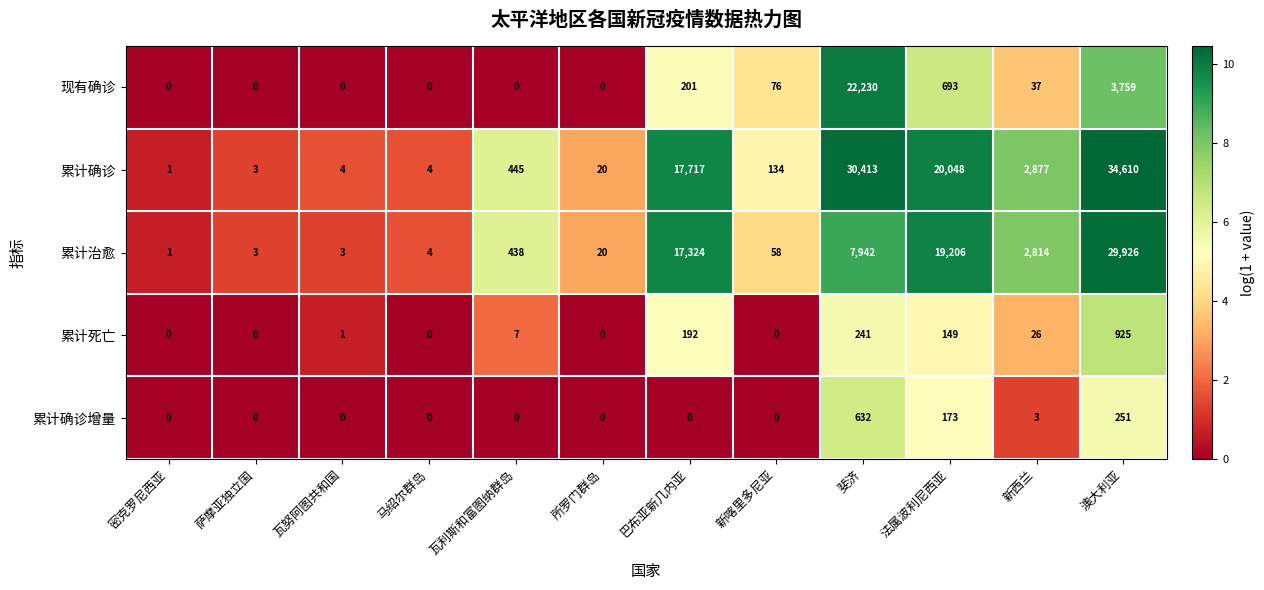

The value of 累计死亡 at 斐济 is 241. True or false?

True